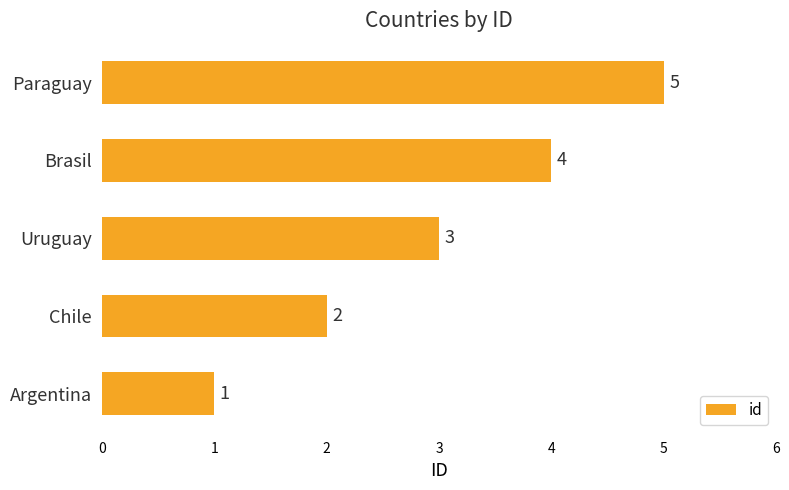

Approximately how many times larger is the value at Paraguay compared to Chile?

2.5